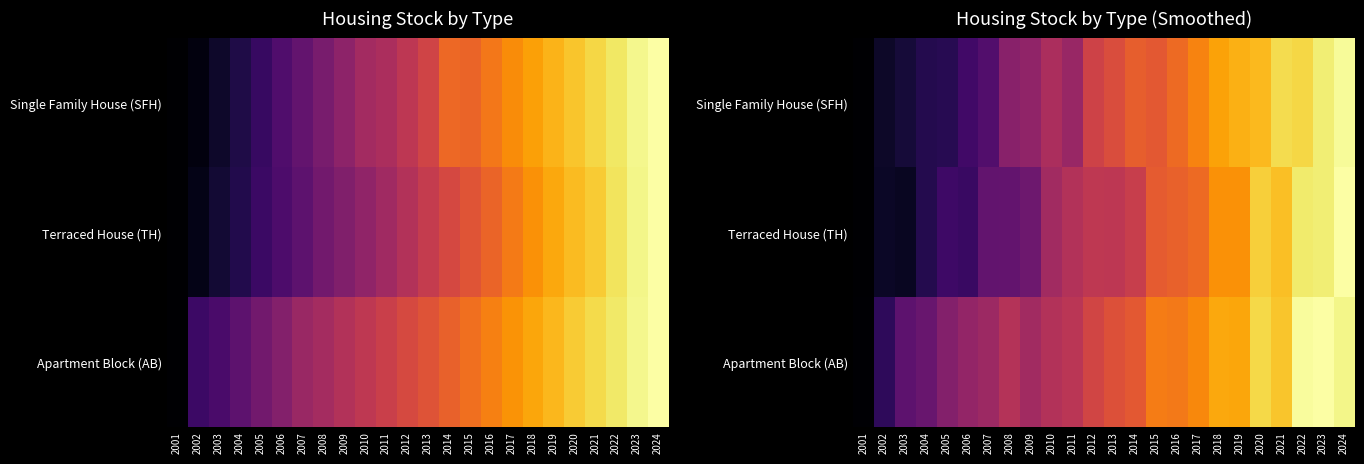

Is it true that Terraced House (TH) equals 0.0 at 2001?

True